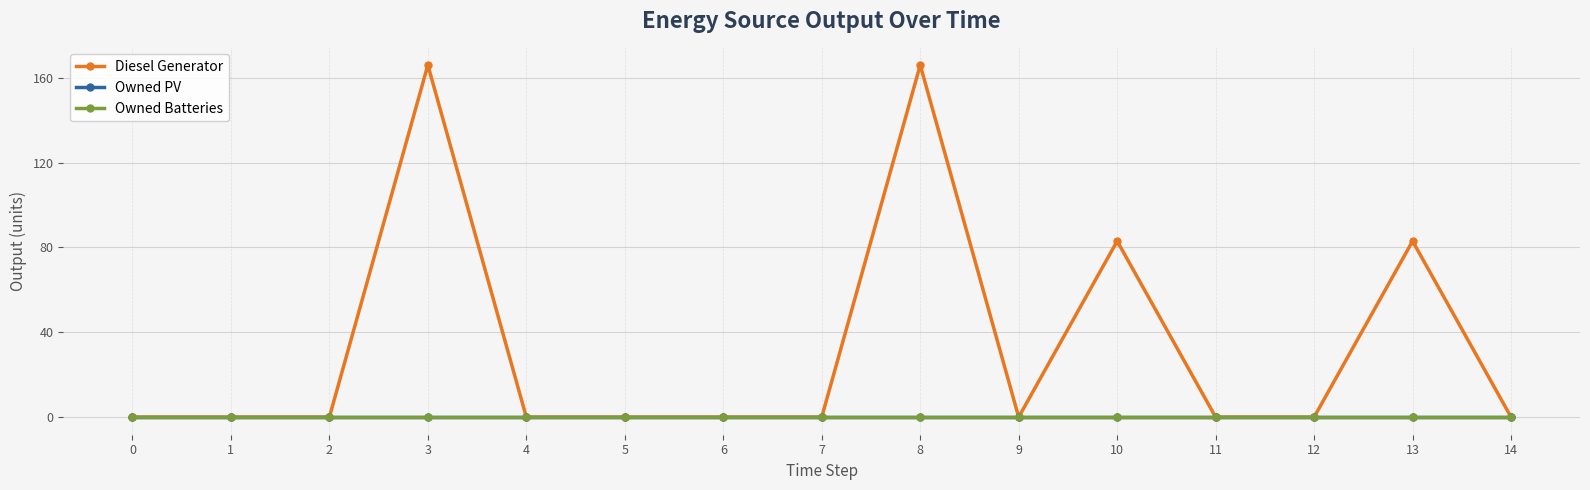

True or false: Diesel Generator and Owned Batteries cross at least once.

False